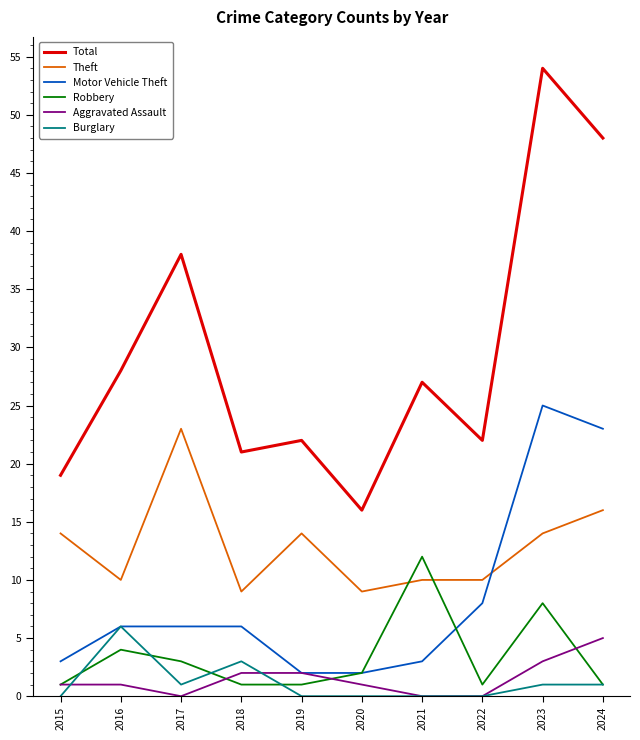

Is it true that Motor Vehicle Theft equals 8 at 2017?

False